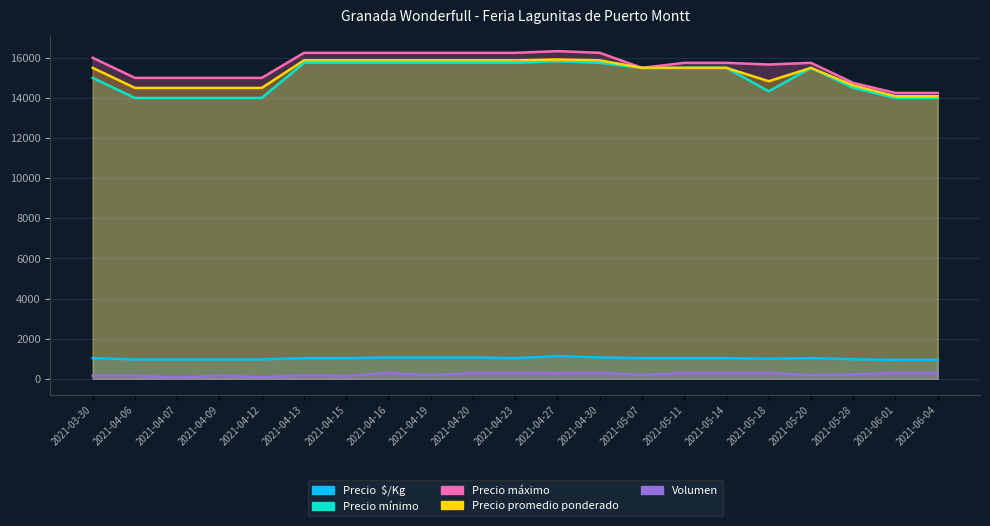

Reading right to left, list all the values displayed in this chart.

Precio  $/Kg: 942	942	975	1033	1000	1033	1033	1033	1067	1131	1033	1067	1067	1067	1033	1033	967	967	967	967	1033
Precio mínimo: 14000	14000	14500	15500	14333	15500	15500	15500	15750	15833	15750	15750	15750	15750	15750	15750	14000	14000	14000	14000	15000
Precio máximo: 14250	14250	14750	15750	15667	15750	15750	15500	16250	16333	16250	16250	16250	16250	16250	16250	15000	15000	15000	15000	16000
Precio promedio ponderado: 14083	14083	14625	15500	14833	15500	15500	15500	15875	15917	15875	15875	15875	15875	15875	15875	14500	14500	14500	14500	15500
Volumen: 300	300	220	180	300	300	300	200	300	280	300	300	180	300	140	180	80	160	60	160	160